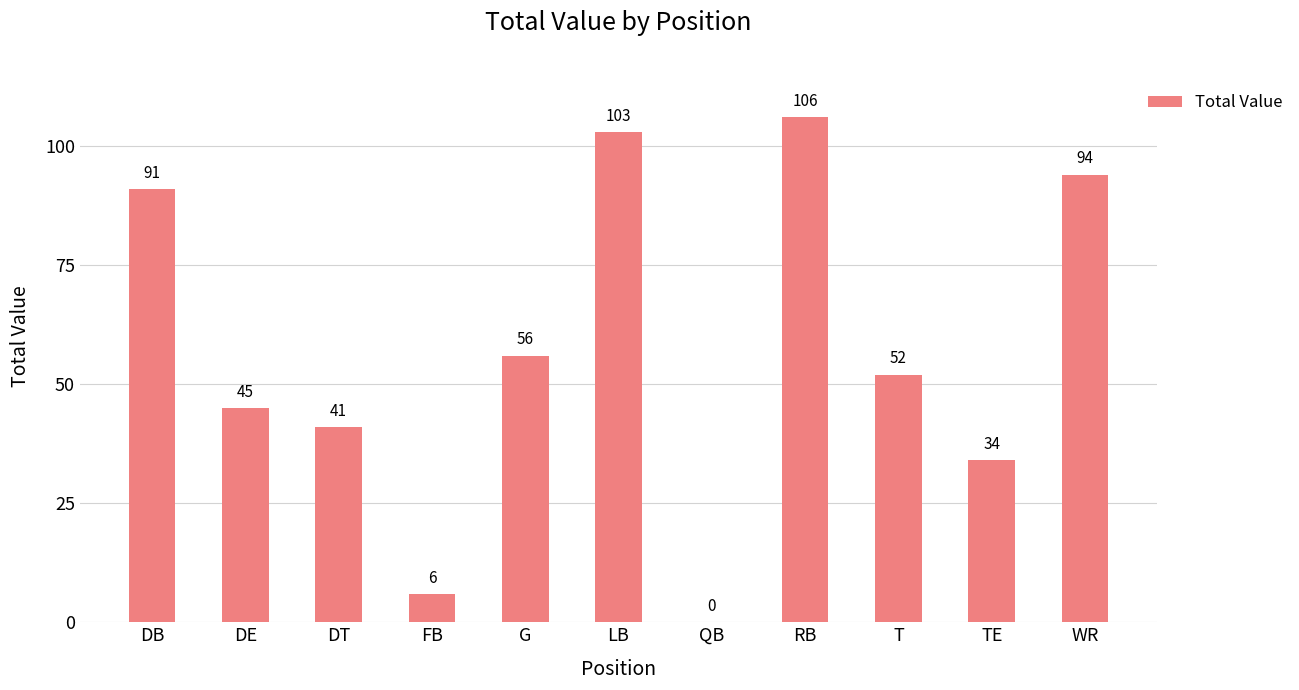

How many distinct data groups are displayed?

1